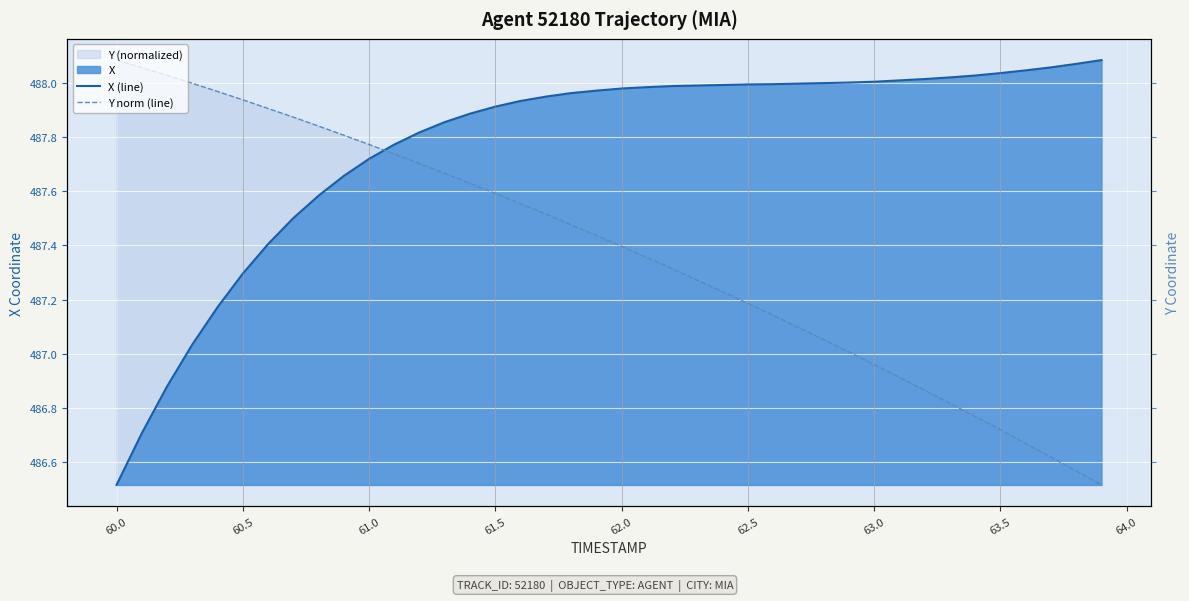

The Y norm (line) series shows 307.6 at 60.5. True or false?

False